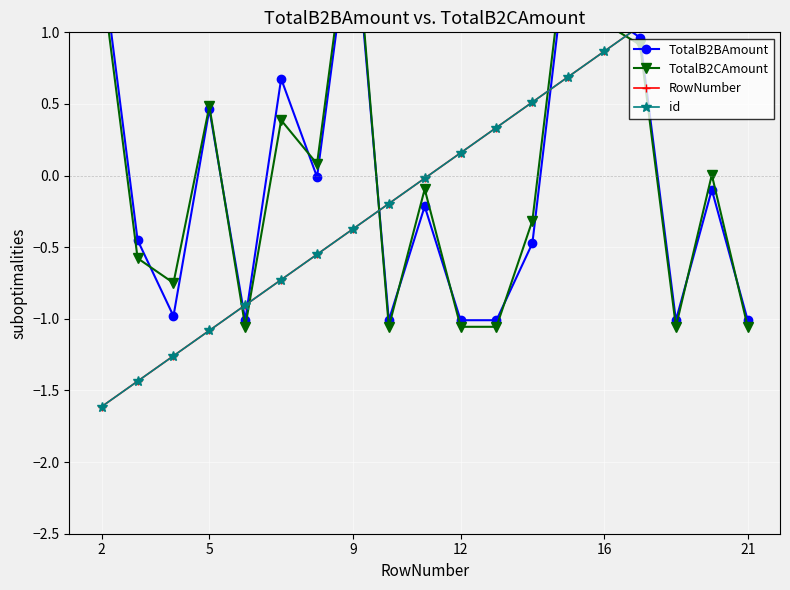

True or false: TotalB2CAmount and TotalB2BAmount intersect in this chart.

True